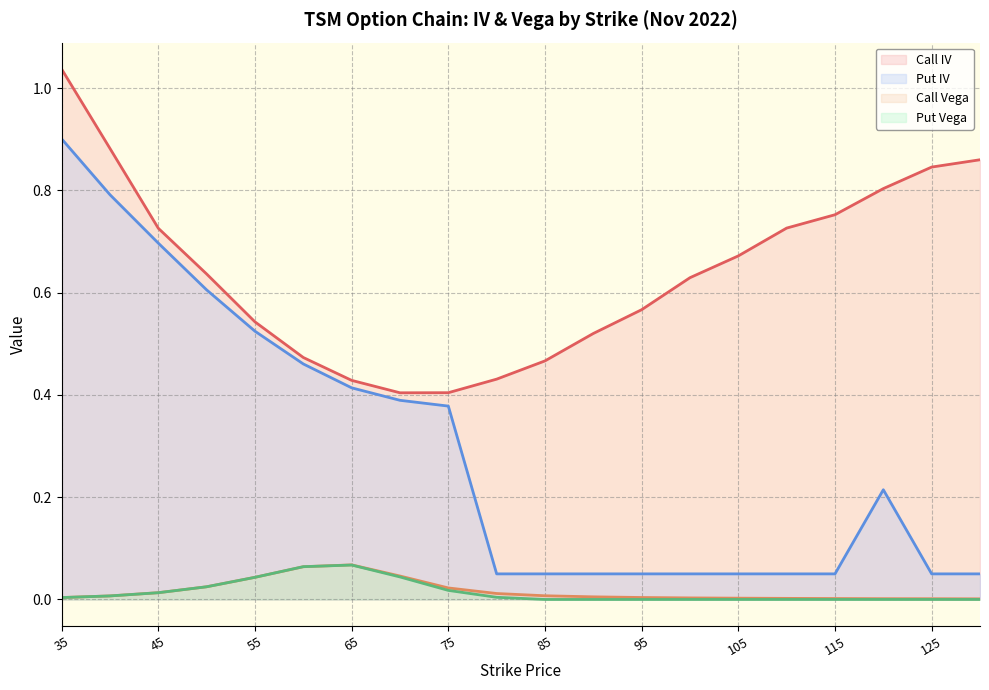

What is the difference between the second highest and second lowest values in the Call IV series?

0.5